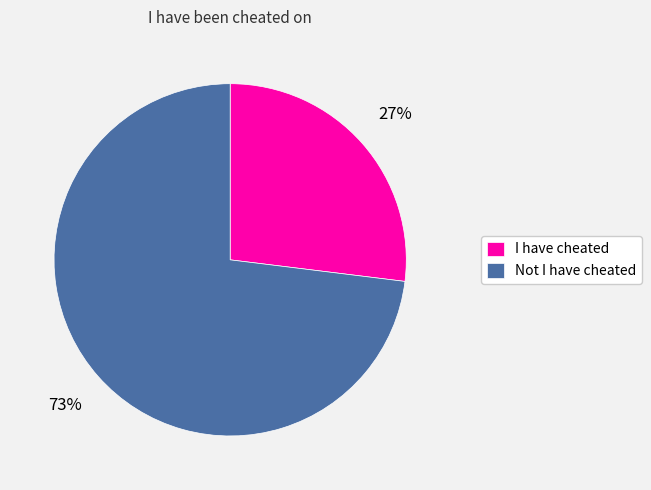

Is the sum of Not I have cheated and I have cheated greater than half?

Yes